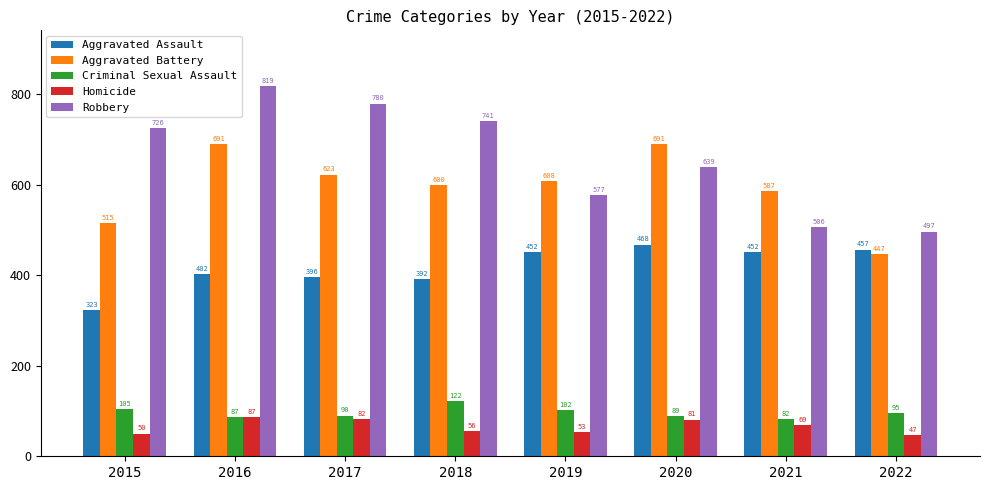

True or false: Robbery has a value of 218 at 2016.

False